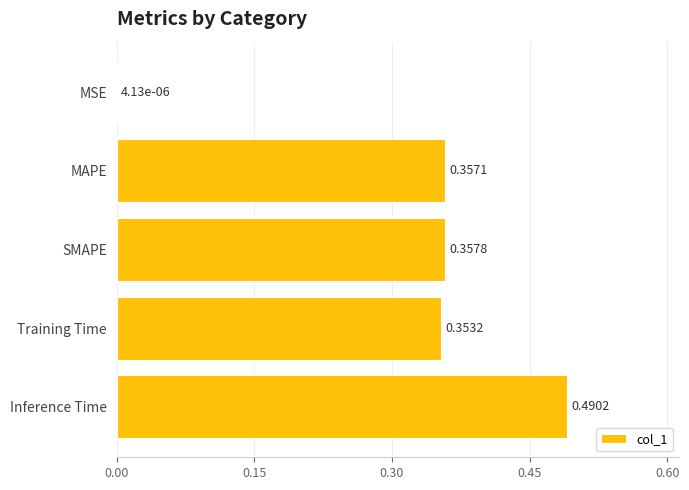

Where is the data nearest to the value 0?

MSE